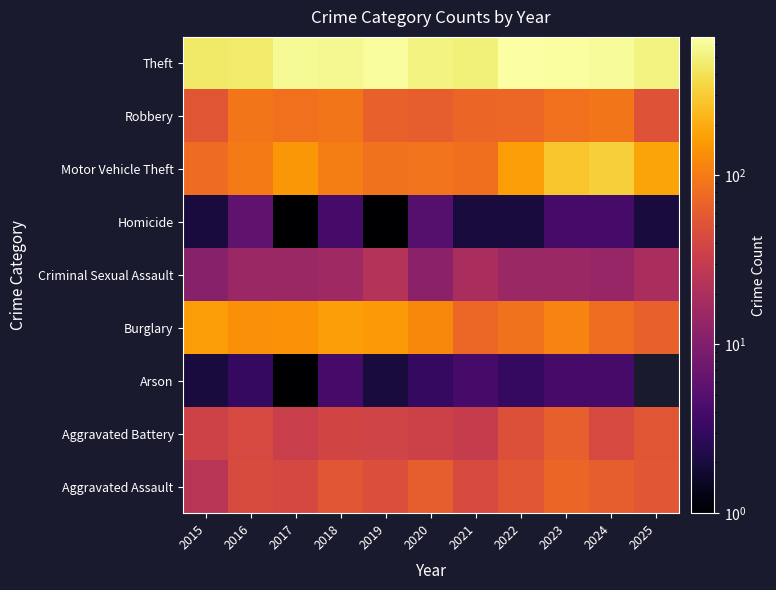

Which category has the highest value across all series?

2022